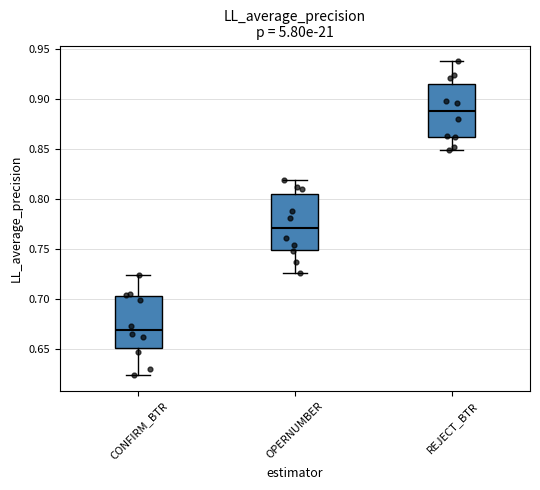

Reading left to right, read every box against the y-axis: the position of its median line, the range the box covers, and the ends of its whiskers. The values are not printed on the chart, so give them approximately, as read against the axis.

CONFIRM_BTR: median 0.670, box 0.650 to 0.705, whiskers 0.625 to 0.725
OPERNUMBER: median 0.770, box 0.750 to 0.805, whiskers 0.725 to 0.820
REJECT_BTR: median 0.890, box 0.860 to 0.915, whiskers 0.850 to 0.940